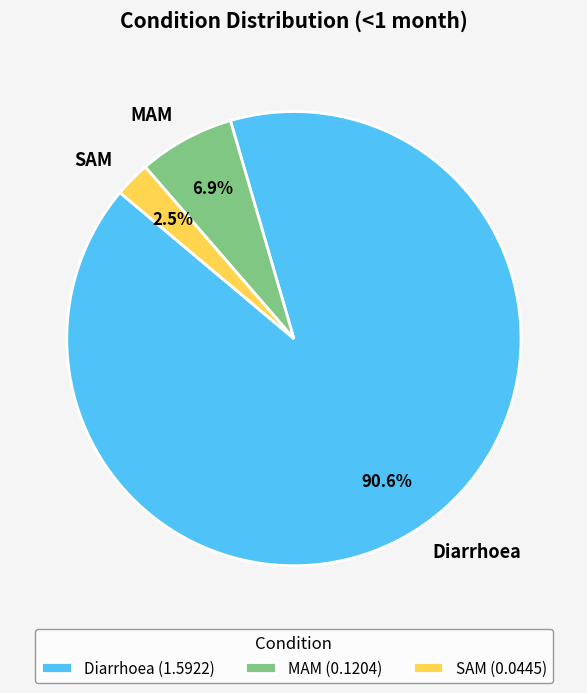

Which category accounts for the majority?

Diarrhoea